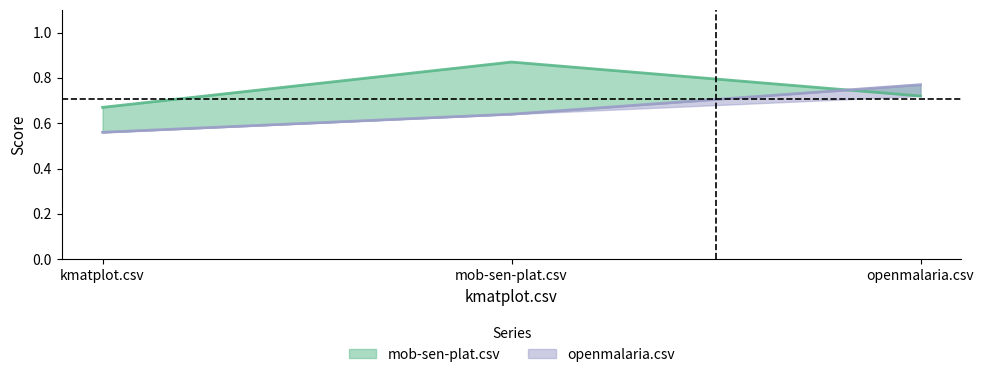

What is the label of the 1st point from the right?

openmalaria.csv